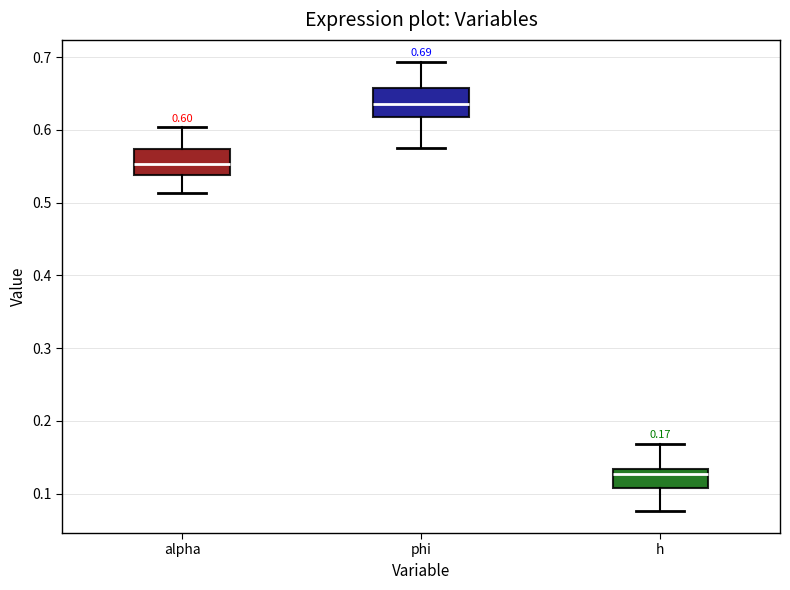

Which box's median line is the highest?

phi